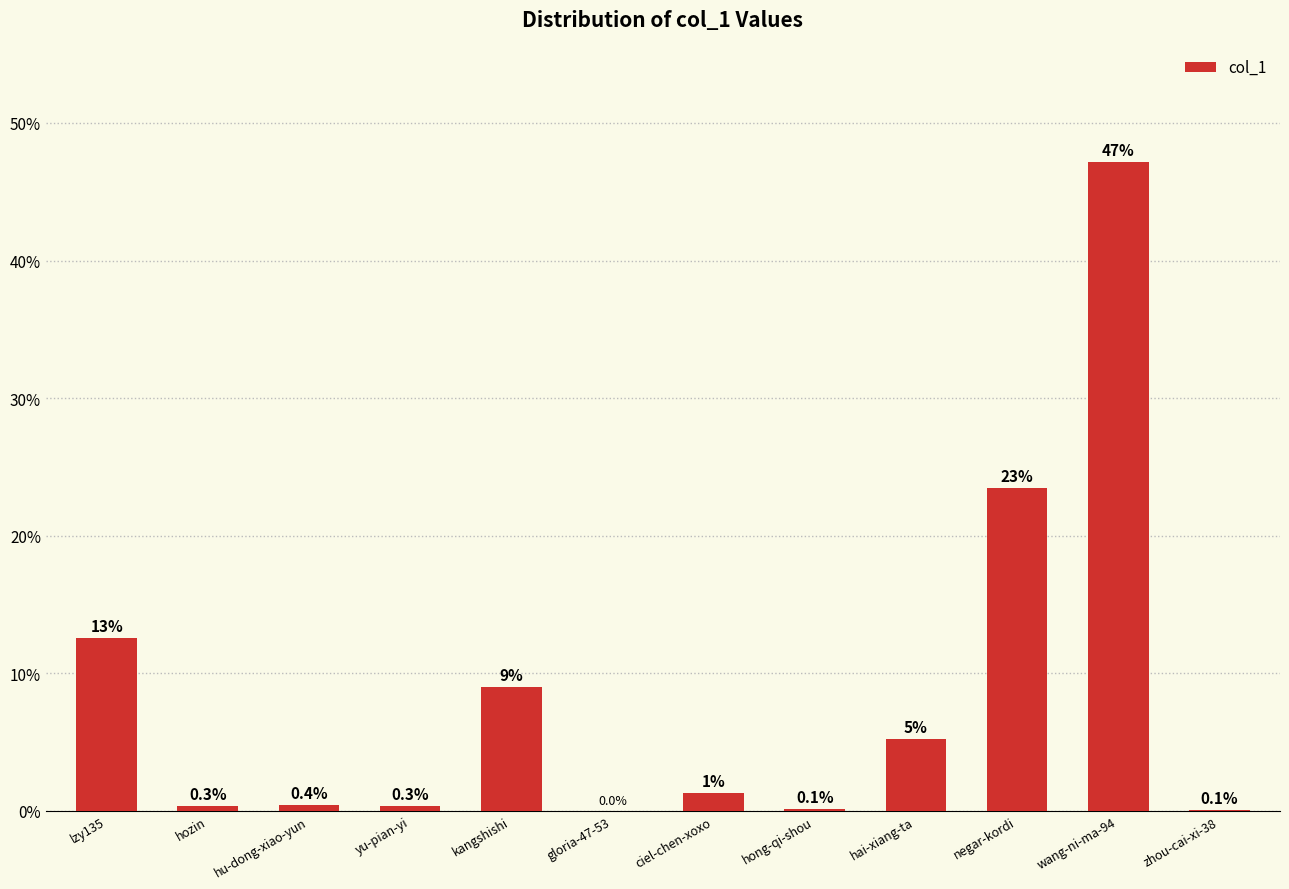

Between gloria-47-53 and yu-pian-yi, which is larger?

yu-pian-yi